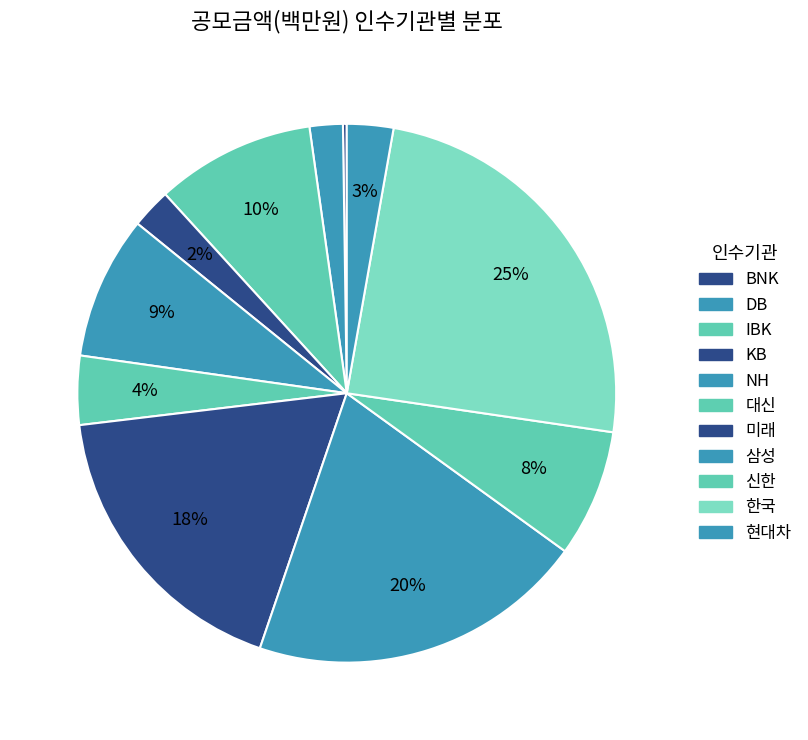

Rank the categories by value from lowest to highest.

BNK, DB, KB, 현대차, 대신, 신한, NH, IBK, 미래, 삼성, 한국